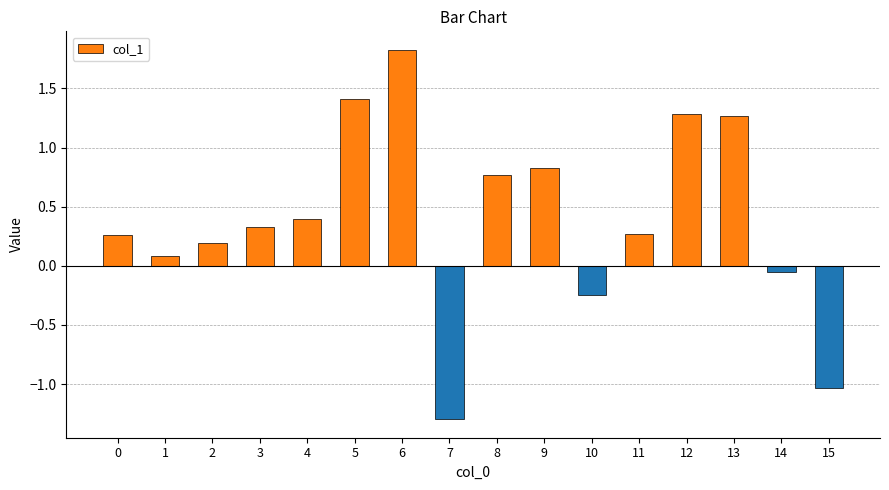

Which category has the highest value across all series?

6